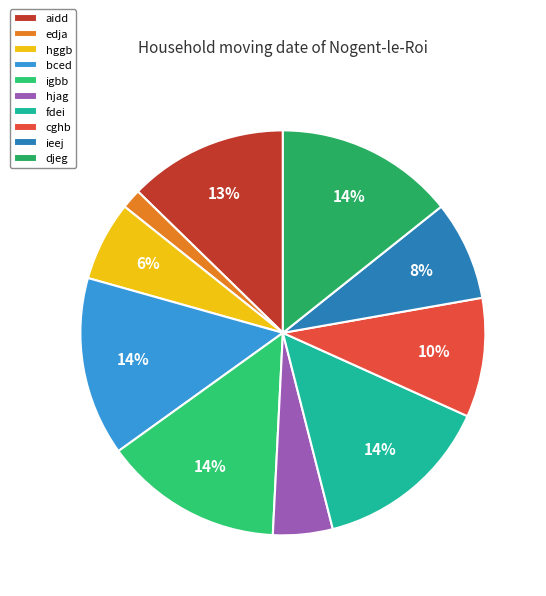

To the nearest percent, what portion does aidd represent?

13%